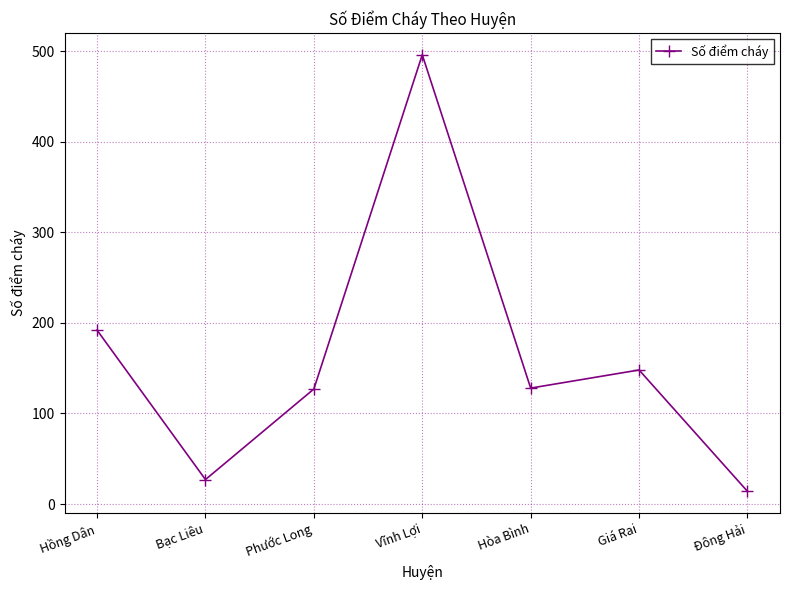

What is the sum of the values at Vĩnh Lợi and Đông Hải?

510